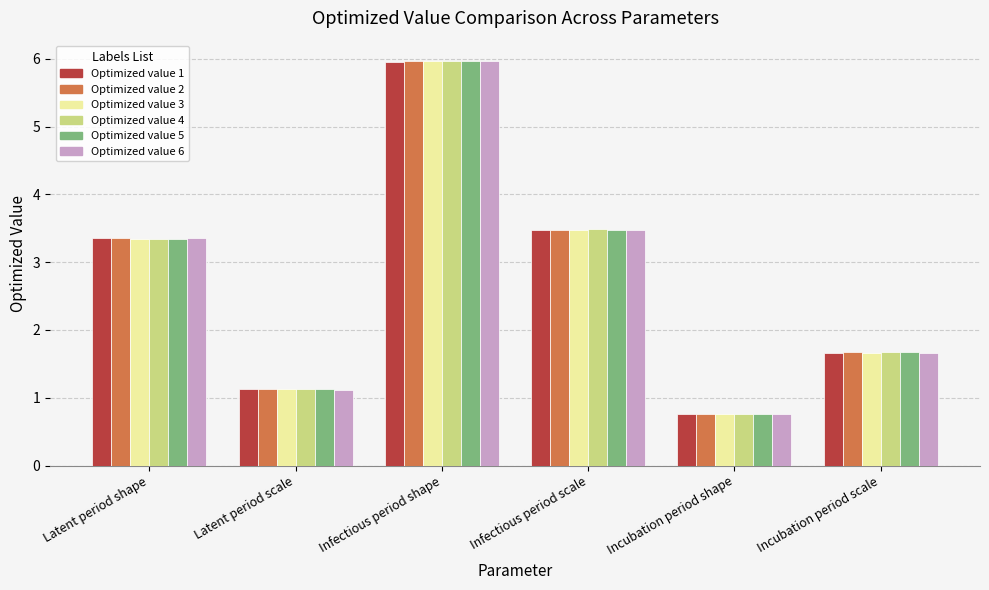

At which category is the sum across all series the highest?

Infectious period shape